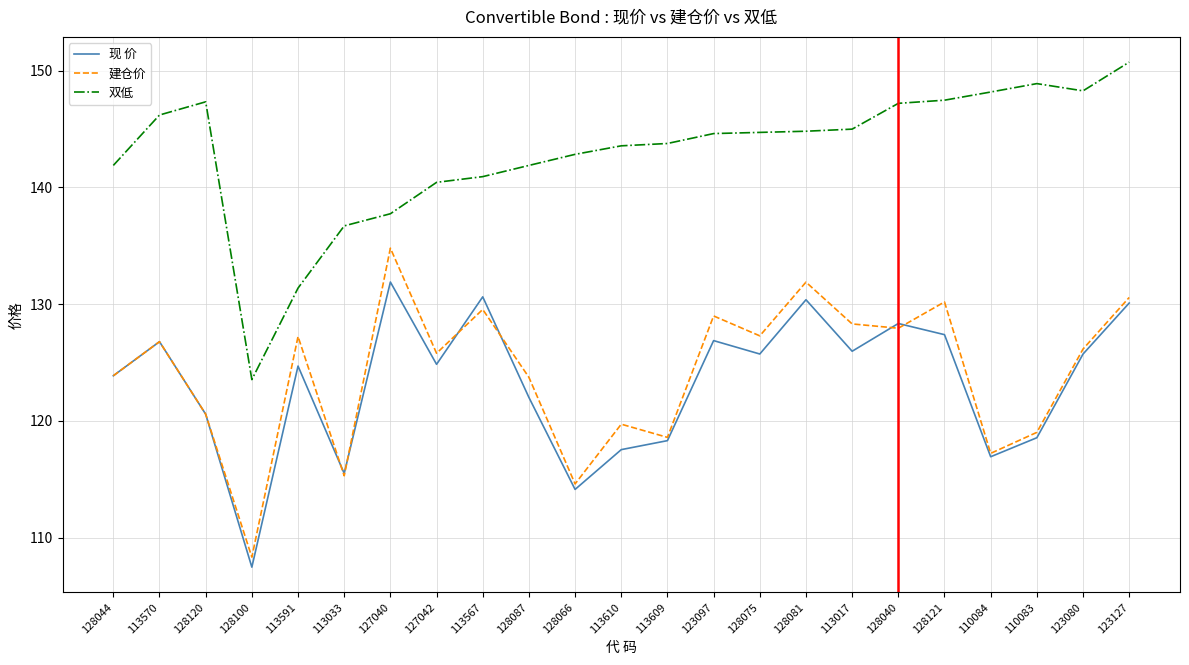

True or false: 双低 and 建仓价 cross at least once.

False